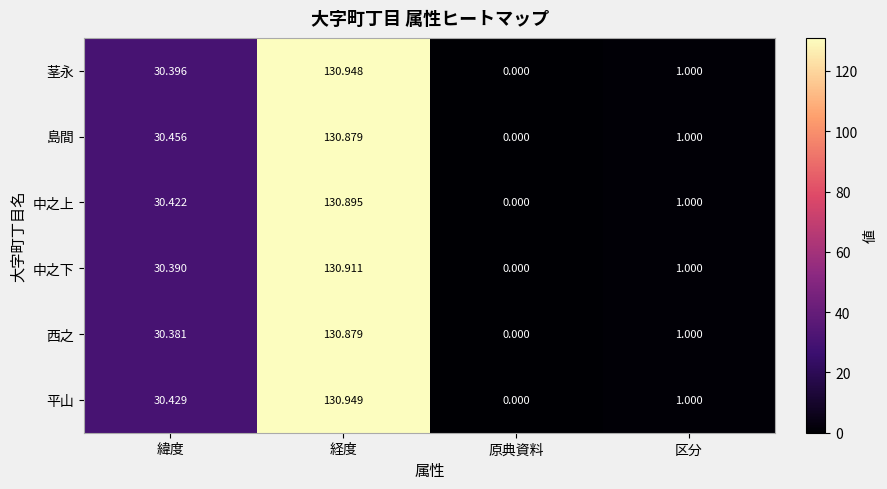

How many data points in 中之下 are above 30?

2